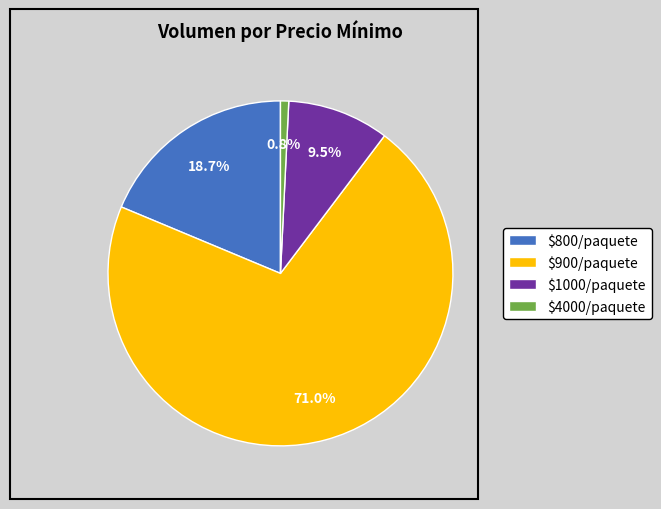

What is the smallest slice in the pie chart?

$4000/paquete